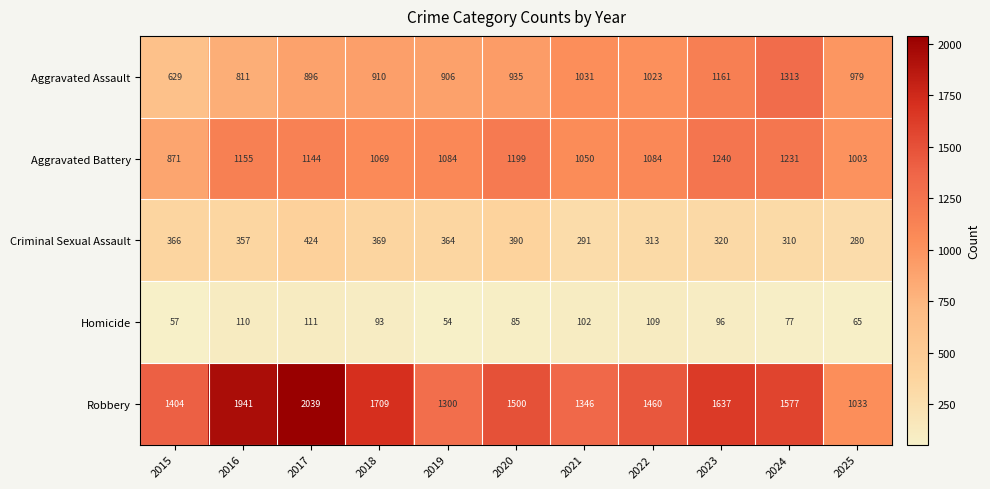

Is it true that Criminal Sexual Assault equals 310 at 2024?

True